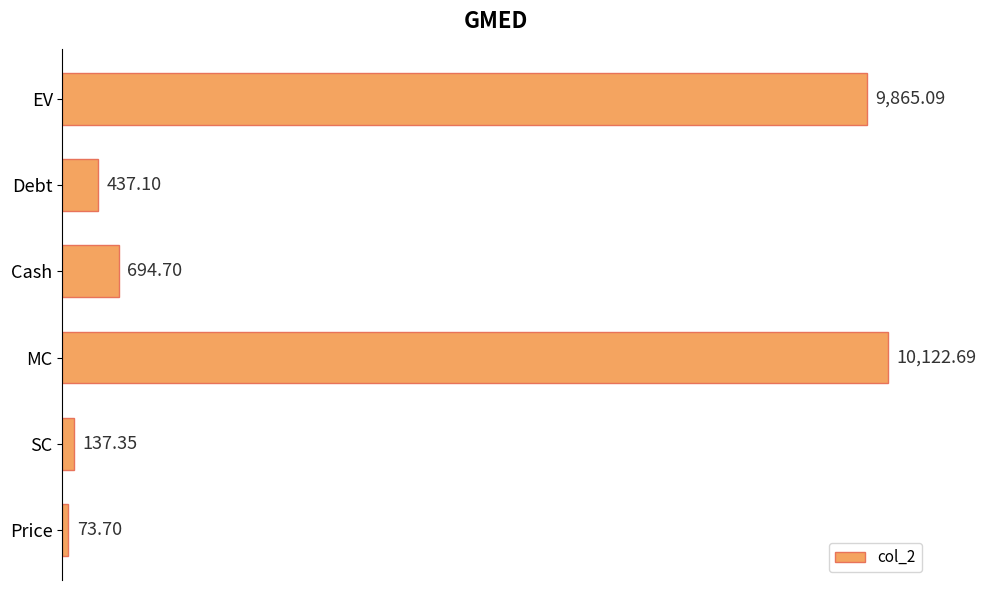

What is the minimum value shown in the chart?

73.7